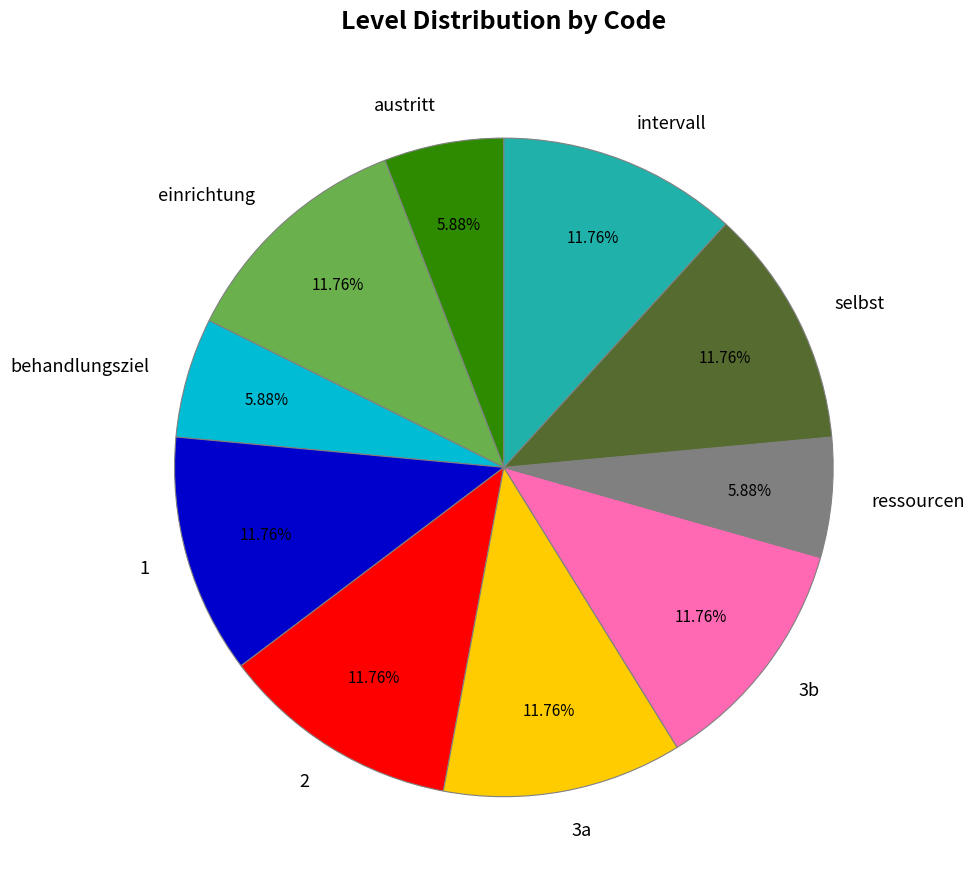

Approximately how many times larger is the value at selbst compared to 3a?

1.0